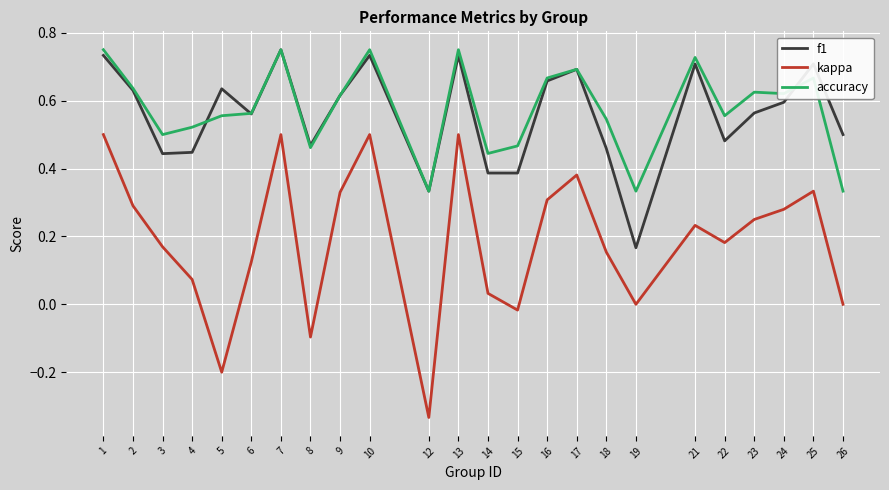

Which series changed the most between 2 and 8?

kappa